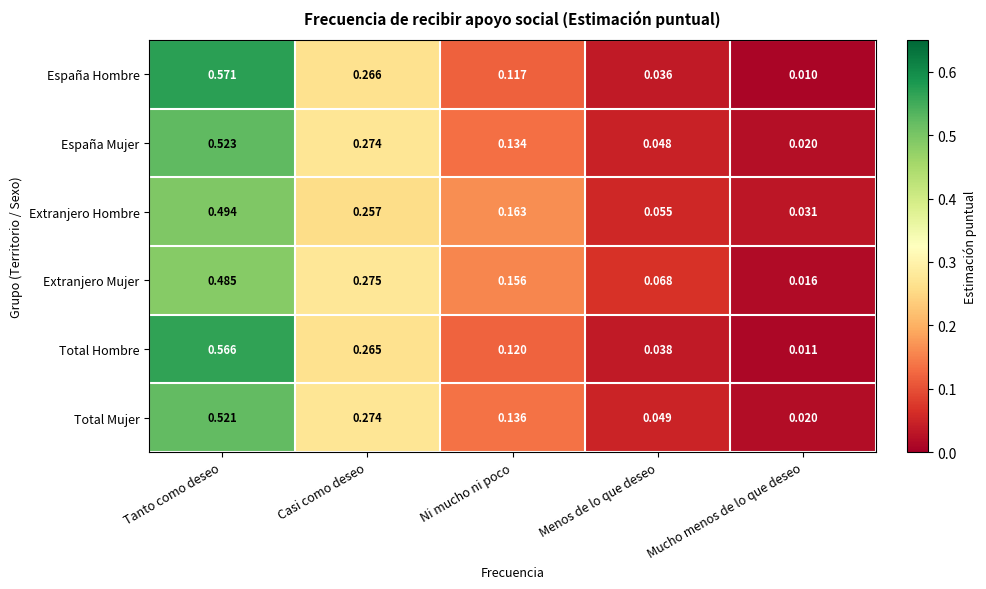

At which category is the sum across all series the highest?

Tanto como deseo